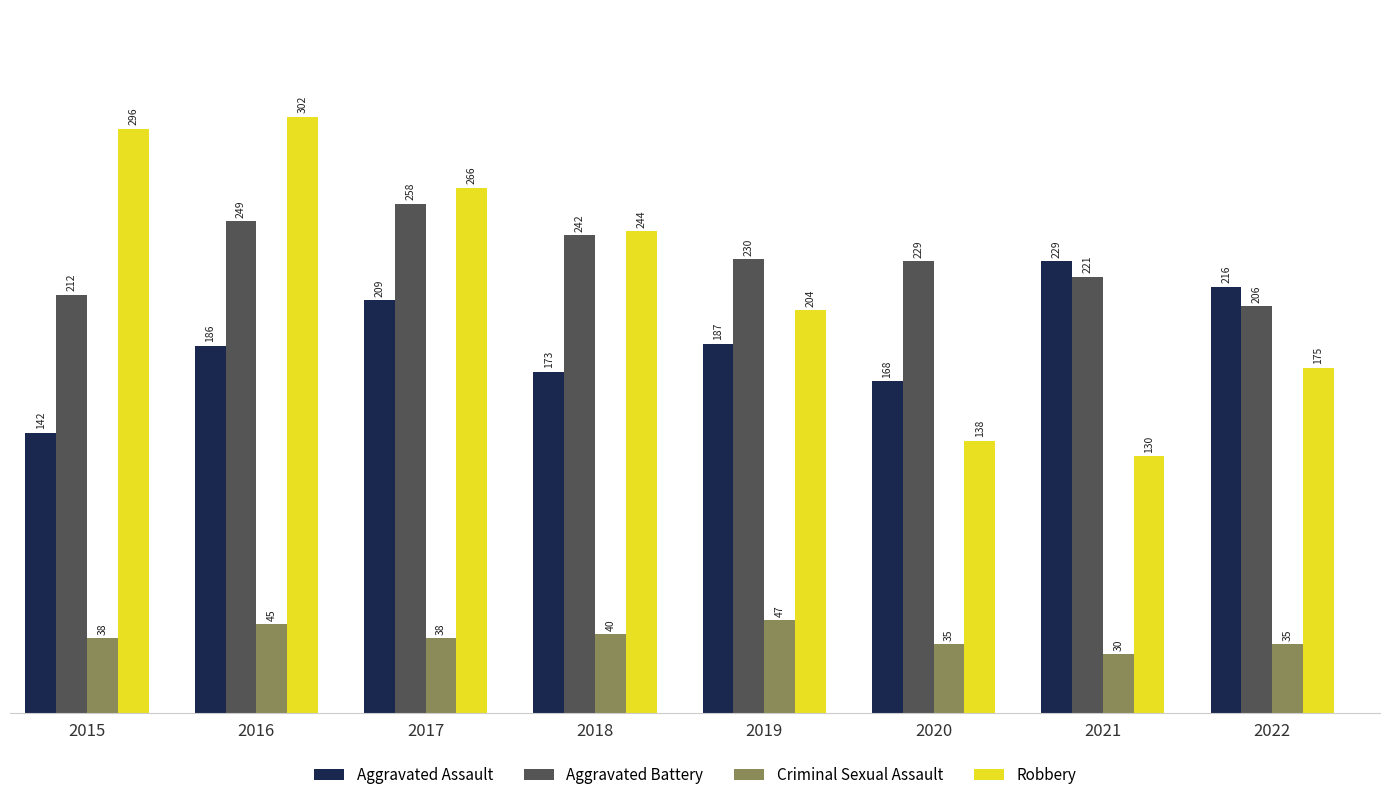

How many data points in Robbery are less than 244?

4